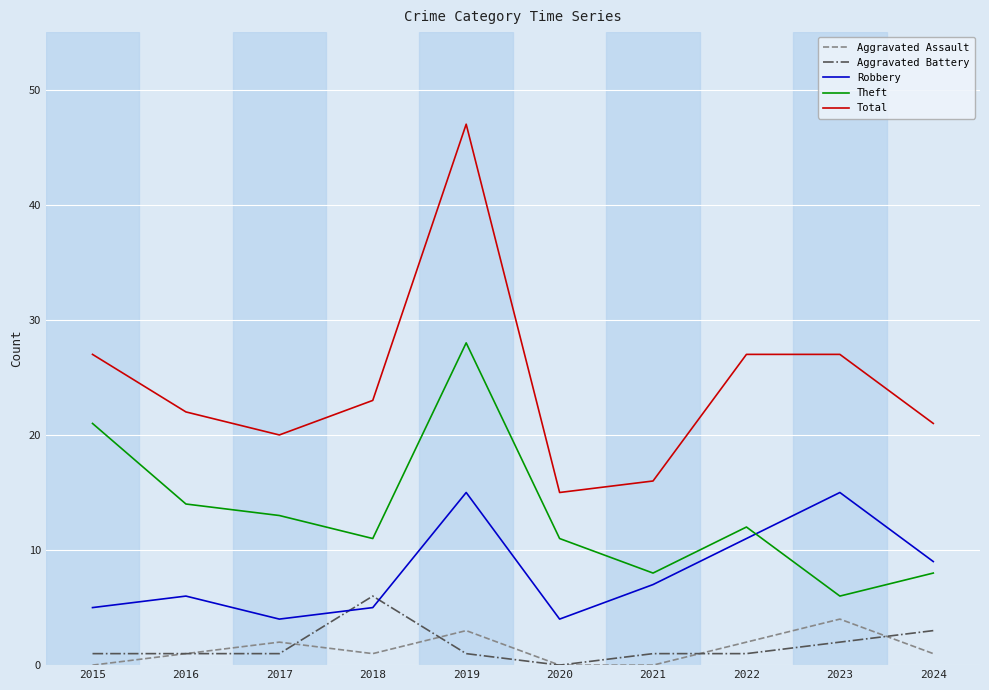

Between 2021 and 2023, which series saw the biggest shift?

Total